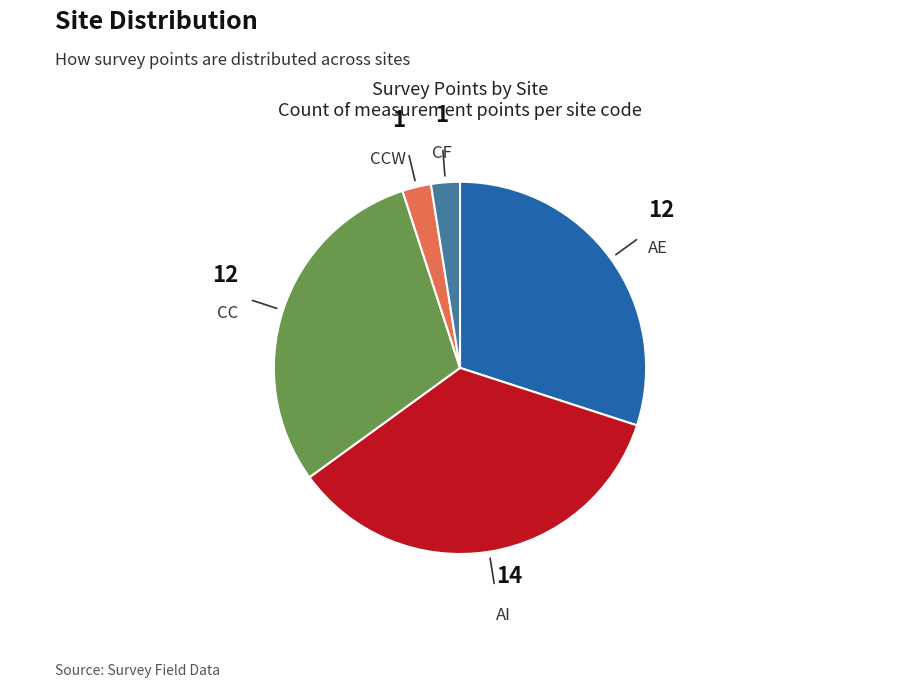

Is there any slice that represents more than half of the pie?

No